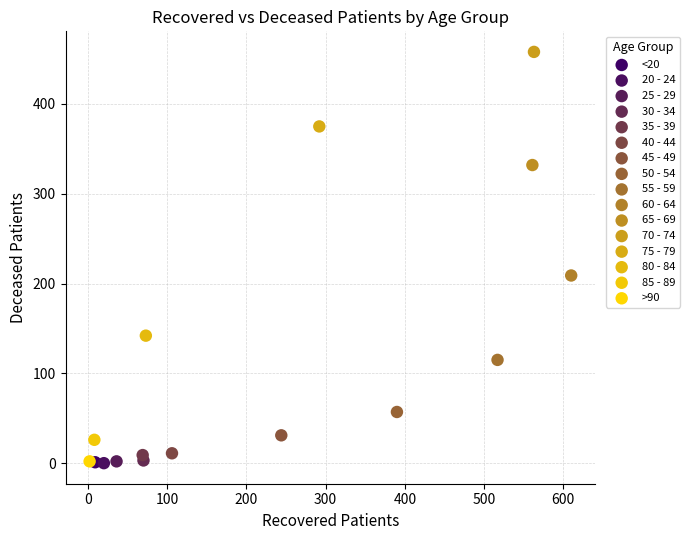

Which series contains the highest Y value?

70 - 74